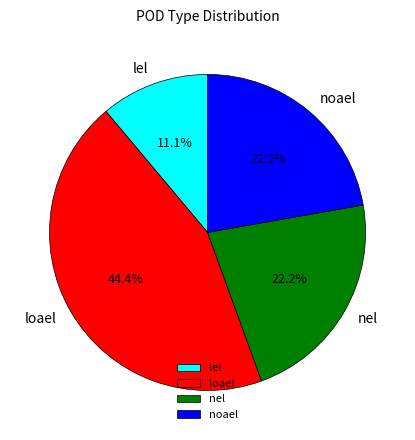

Is it true that lel is 11% of the pie?

True